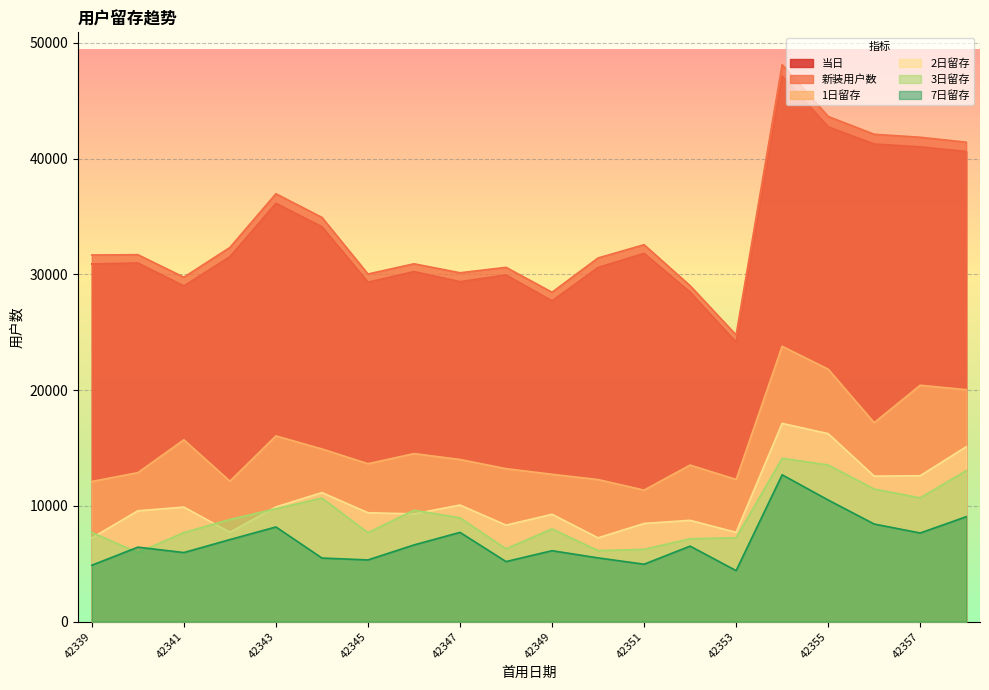

True or false: 1日留存 and 当日 intersect in this chart.

False